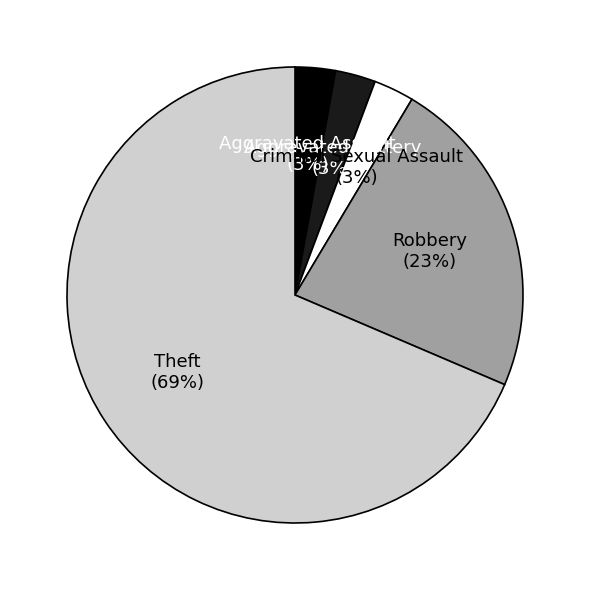

To the nearest percent, what is the average slice percentage?

20%